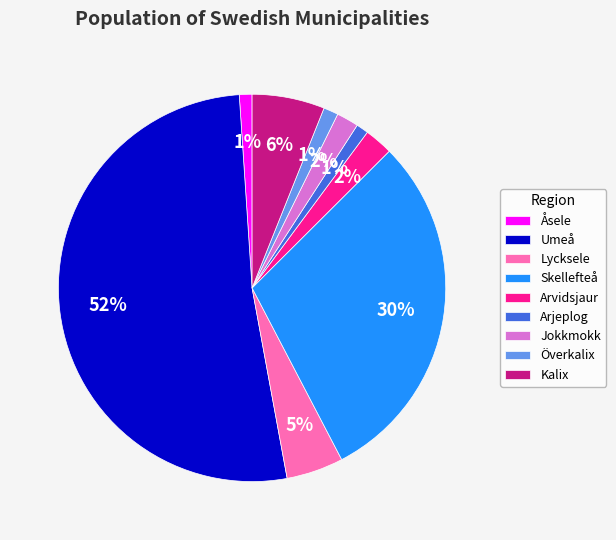

To the nearest percent, what is the average slice percentage?

11%